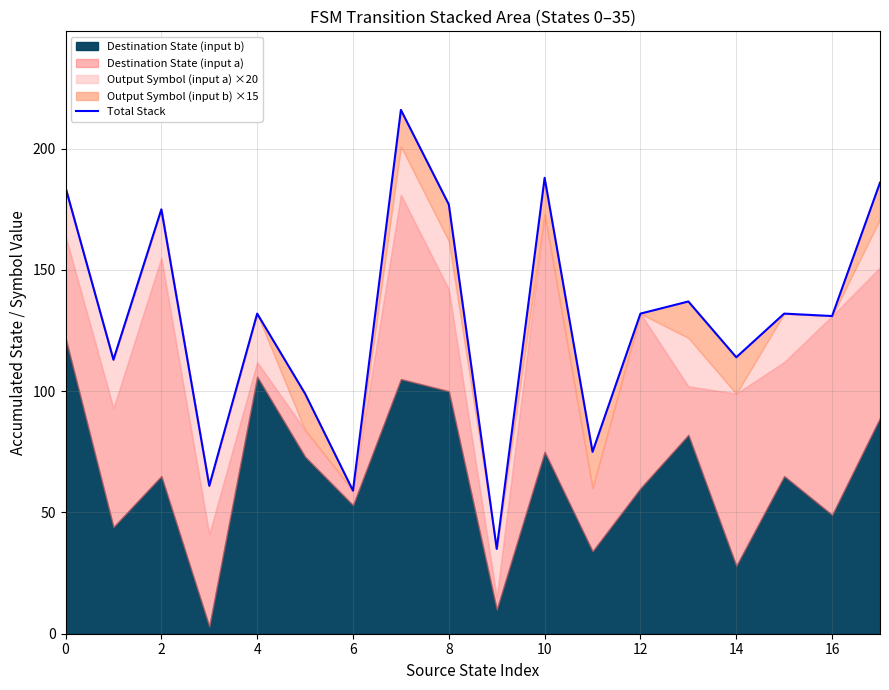

What value does the data have at 6?

59